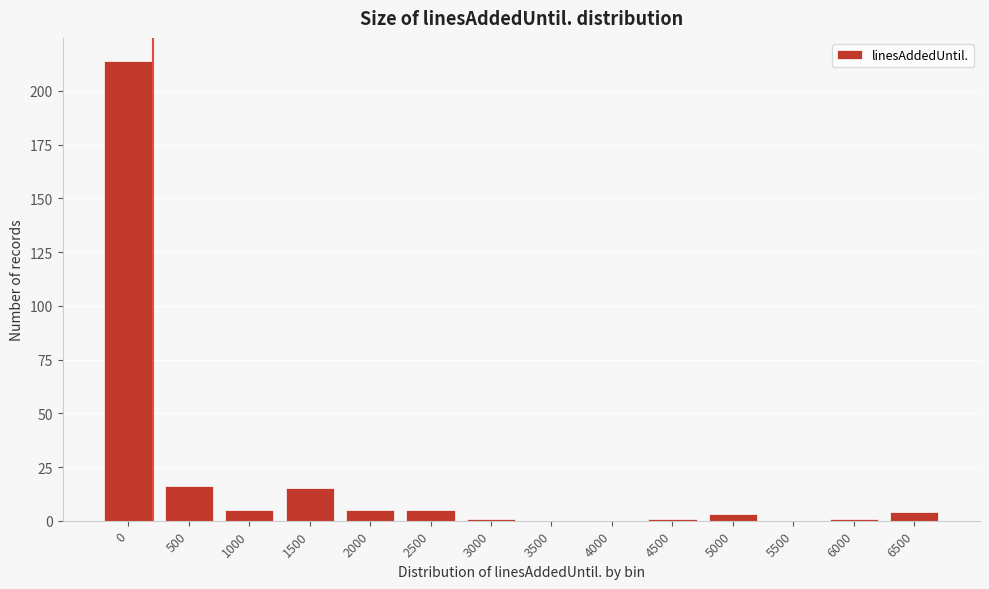

Reading left to right, list all the values displayed in this chart.

0=214	500=16	1000=5	1500=15	2000=5	2500=5	3000=1	3500=0	4000=0	4500=1	5000=3	5500=0	6000=1	6500=4